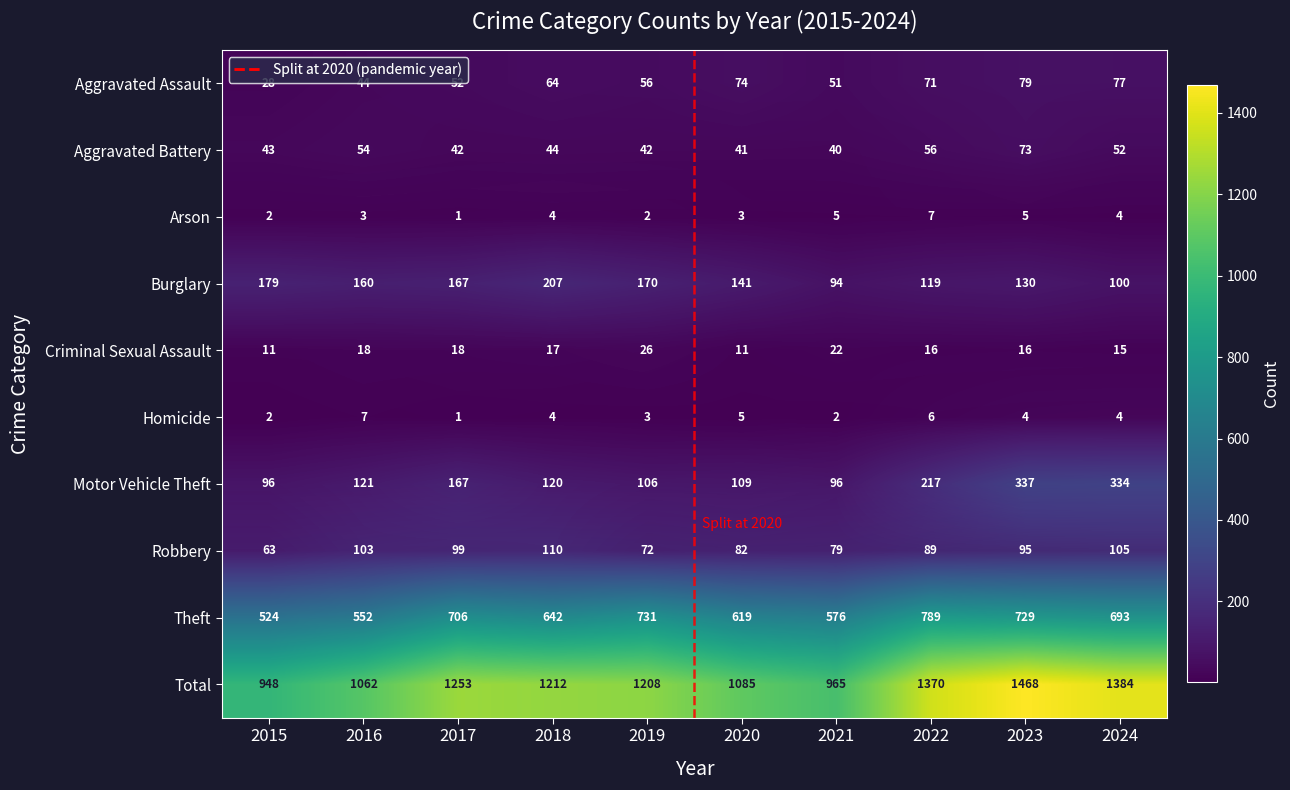

How many categories are shown in the chart?

10